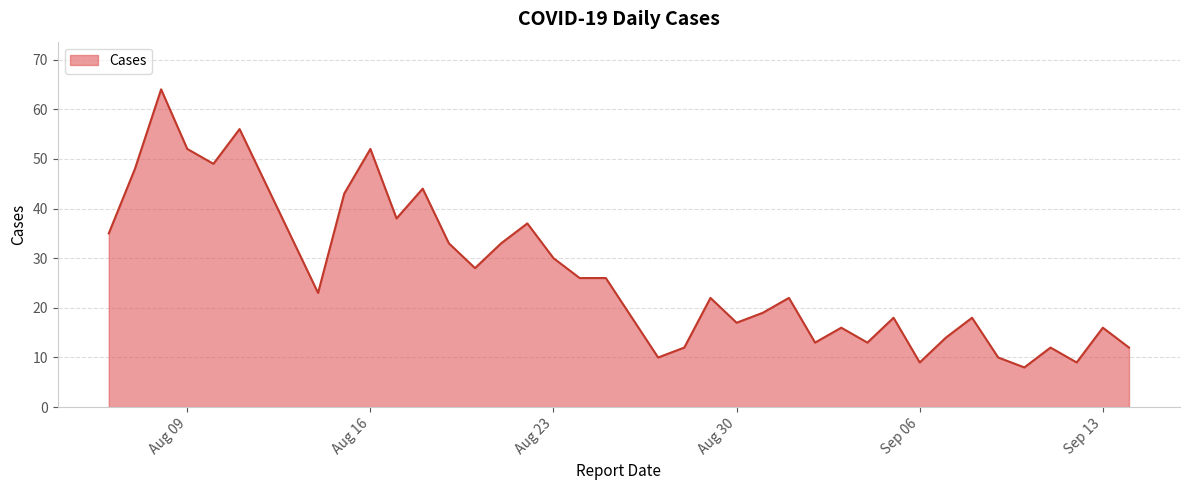

What is the greatest value displayed?

64